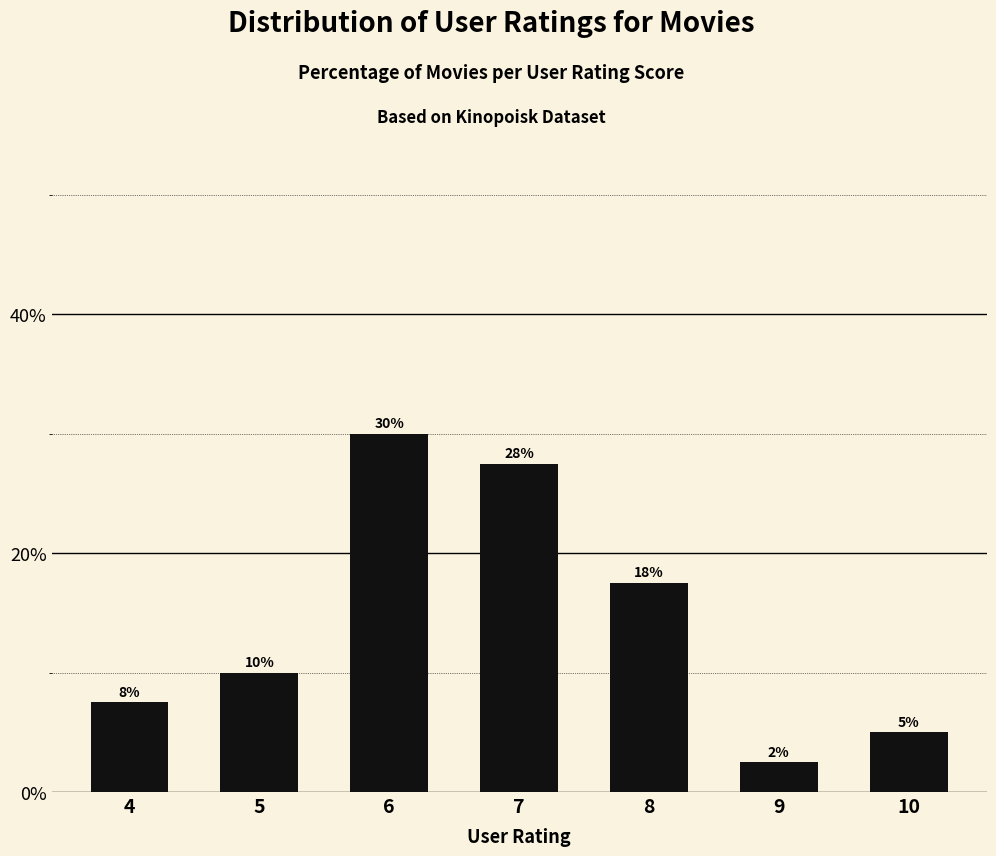

True or false: the data shows 13.7 at 7.

False